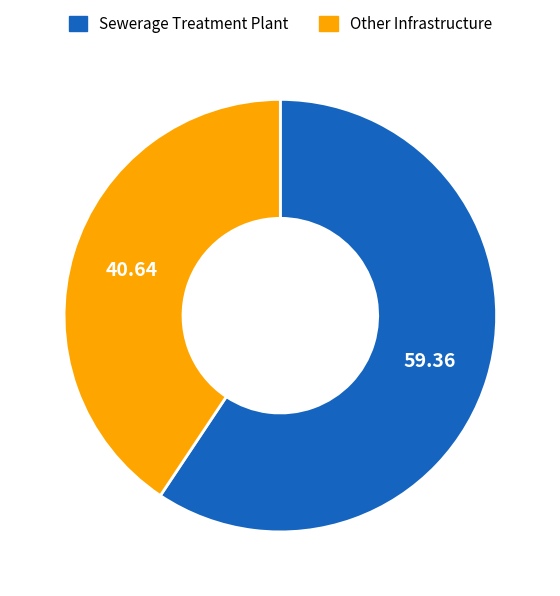

Does any single category account for the majority?

Yes